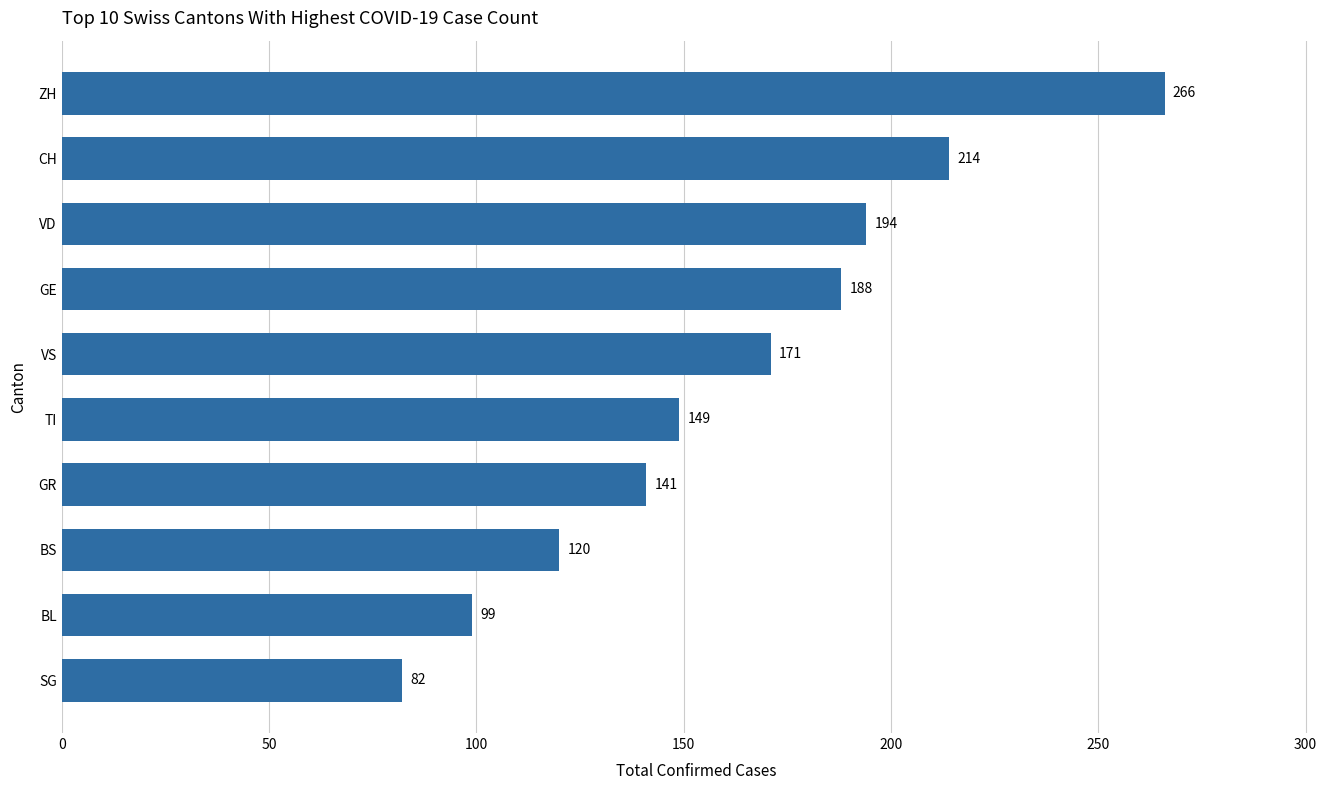

How many data points are less than 171?

5